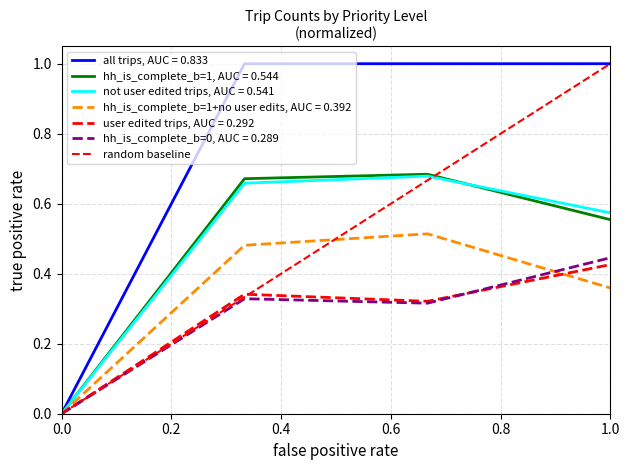

Which has a higher value, 0.0 or 1.0?

1.0